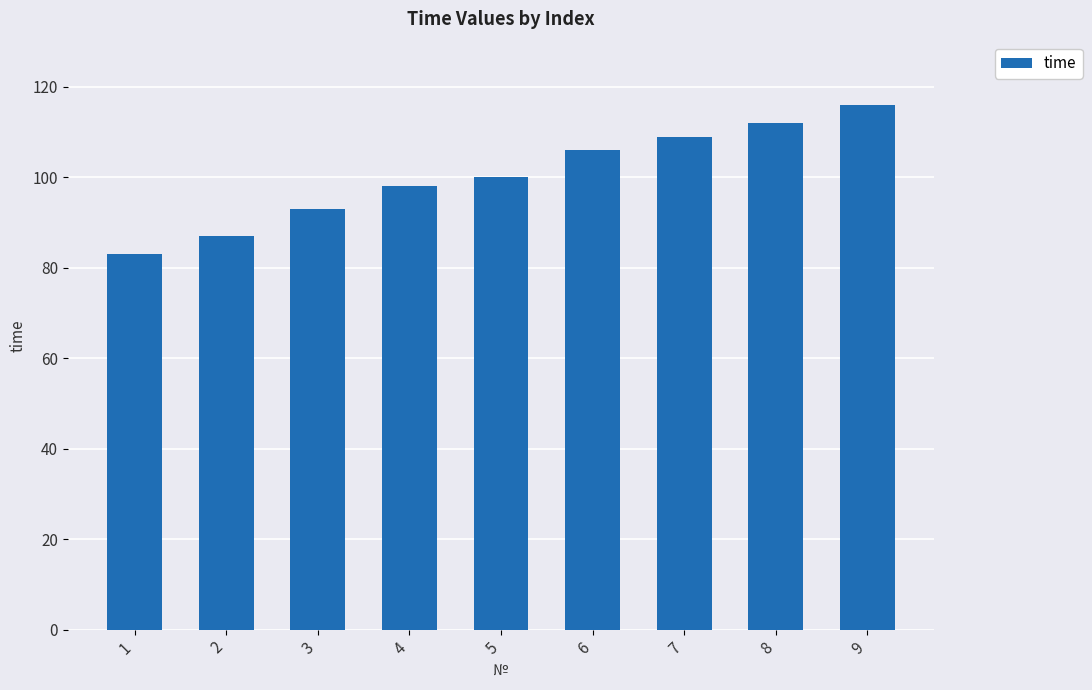

What is the difference between the maximum and minimum values?

33